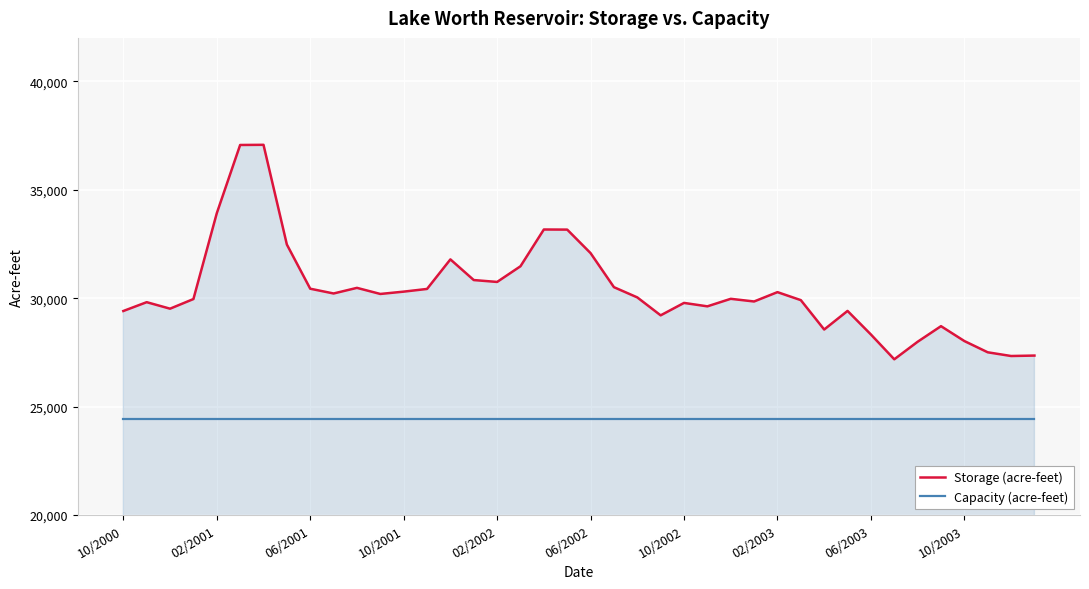

What is the difference between the maximum and minimum values in the Storage (acre-feet) series?

9890